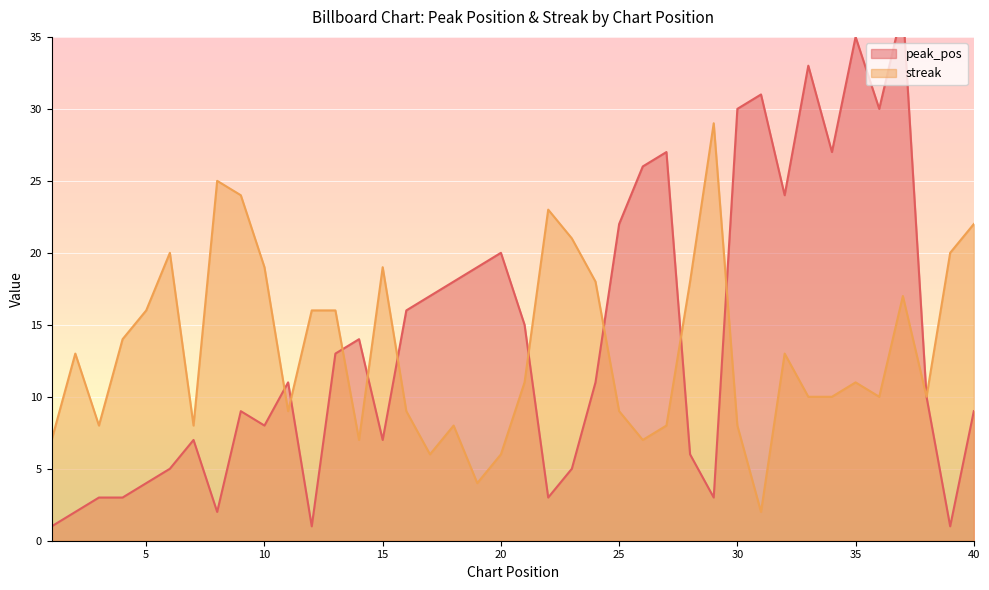

How many values in the streak series are below 11?

19